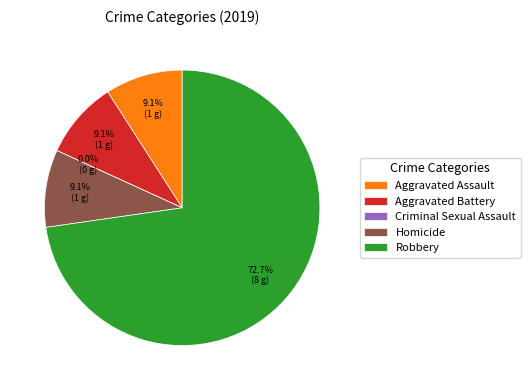

What is the majority slice?

Robbery